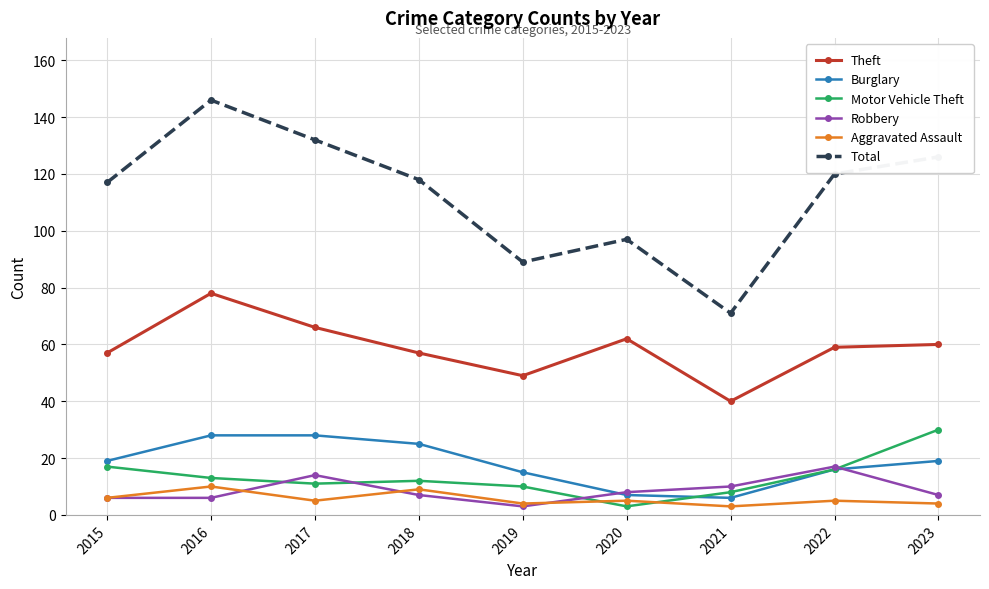

What is the difference between the maximum and minimum values in the Burglary series?

22